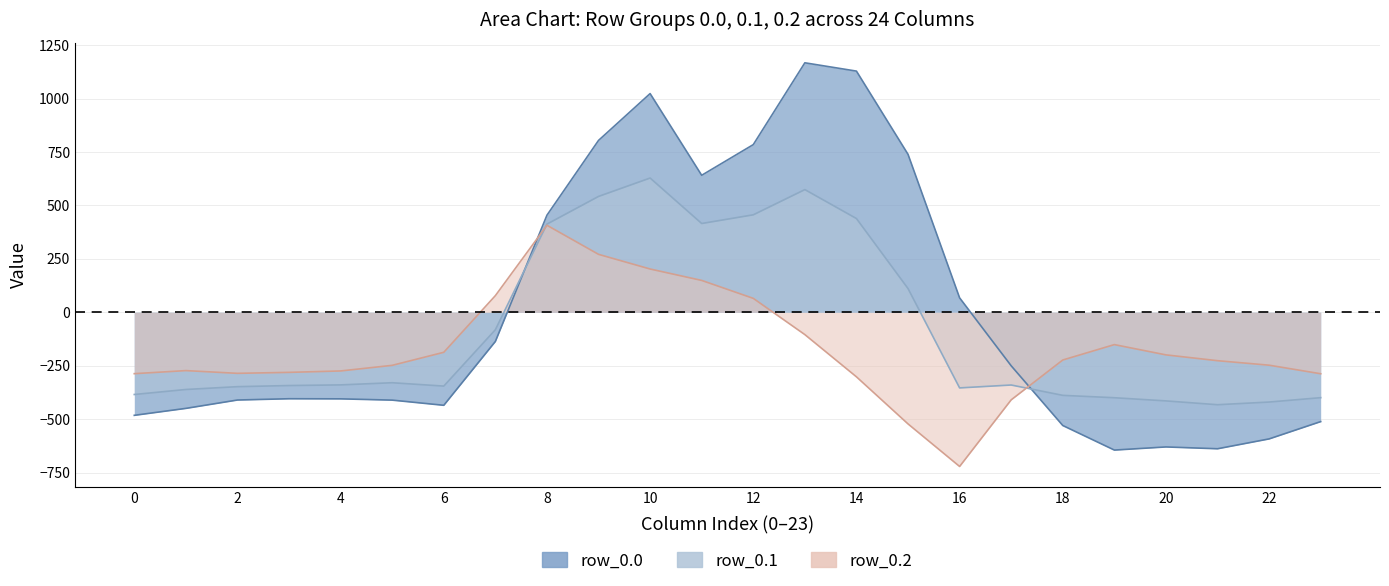

What is the difference between the col_10 values at 0.0 and 0.1?

395.0